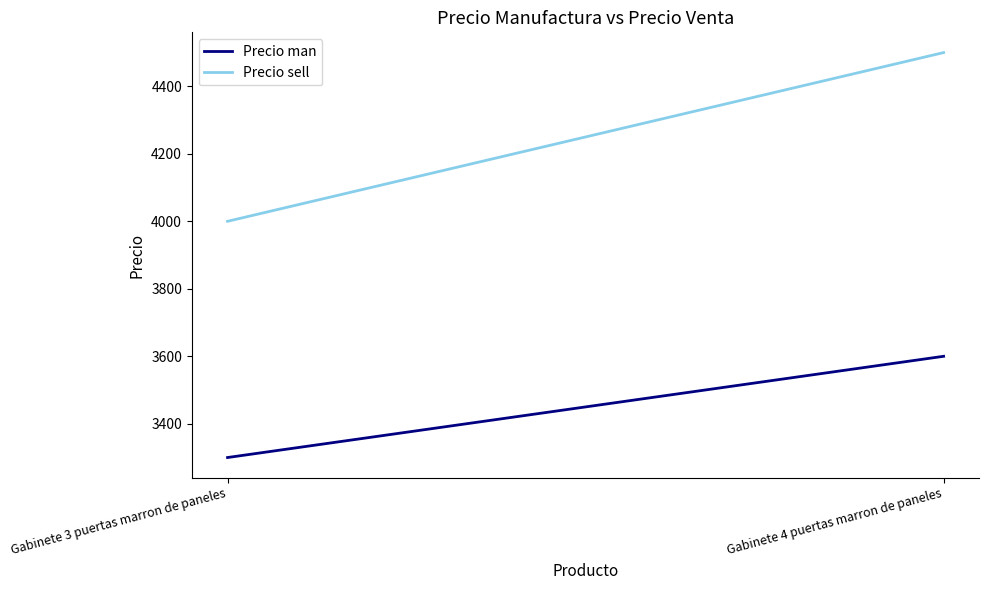

What is the total value across all series at Gabinete 4 puertas marron de paneles?

8100